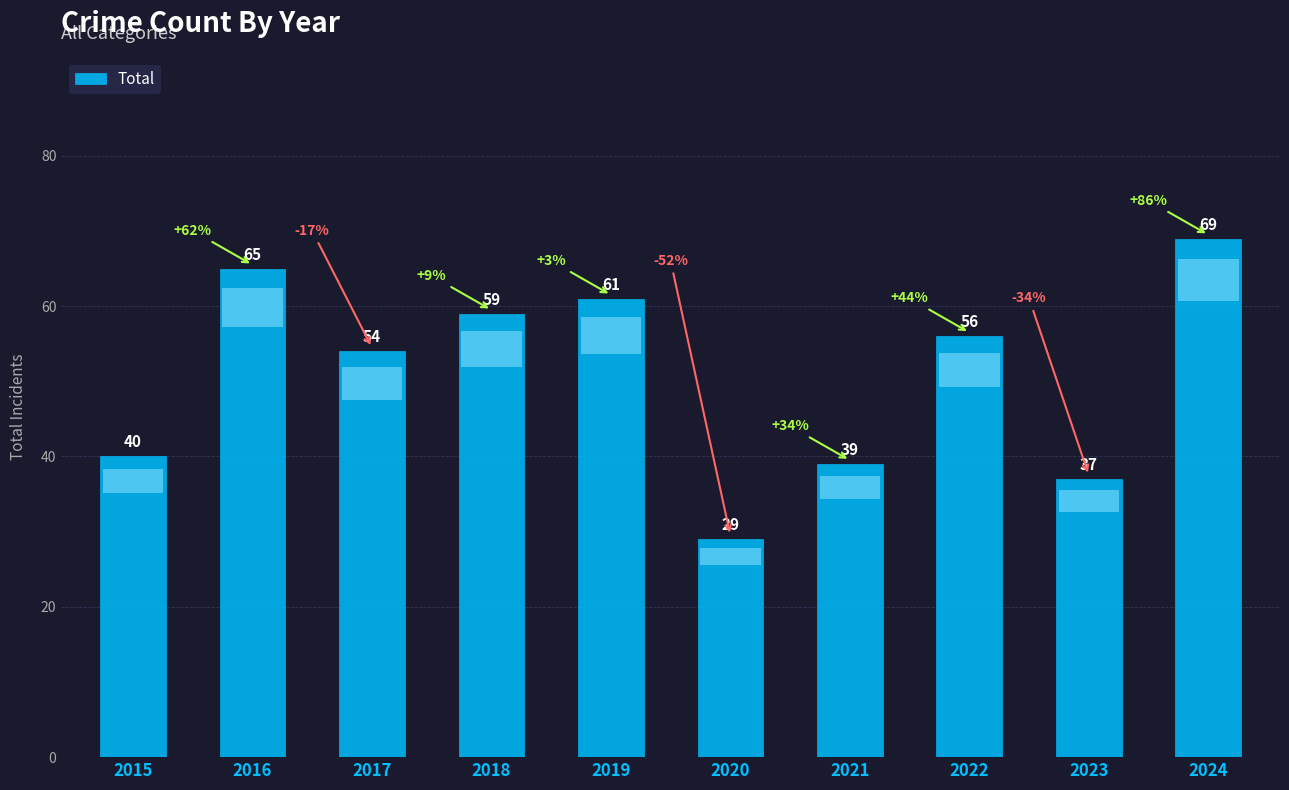

The value at 2016 is 111. True or false?

False